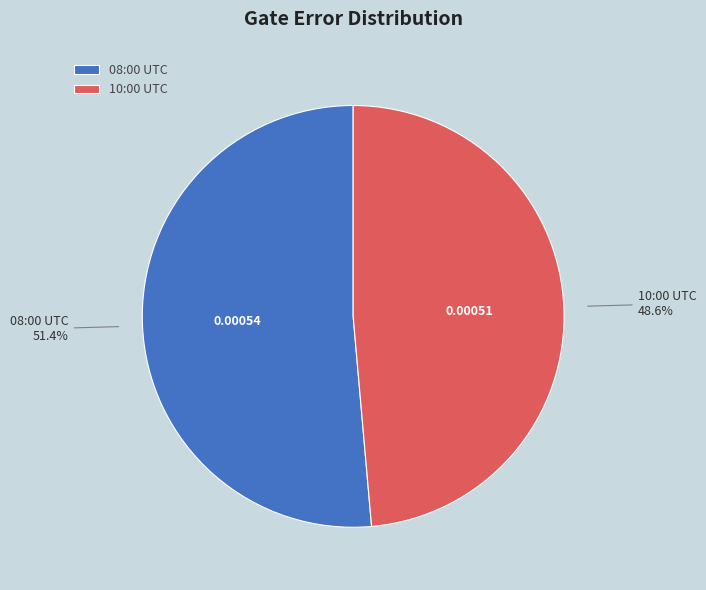

Which slice represents more than half of the pie?

08:00 UTC